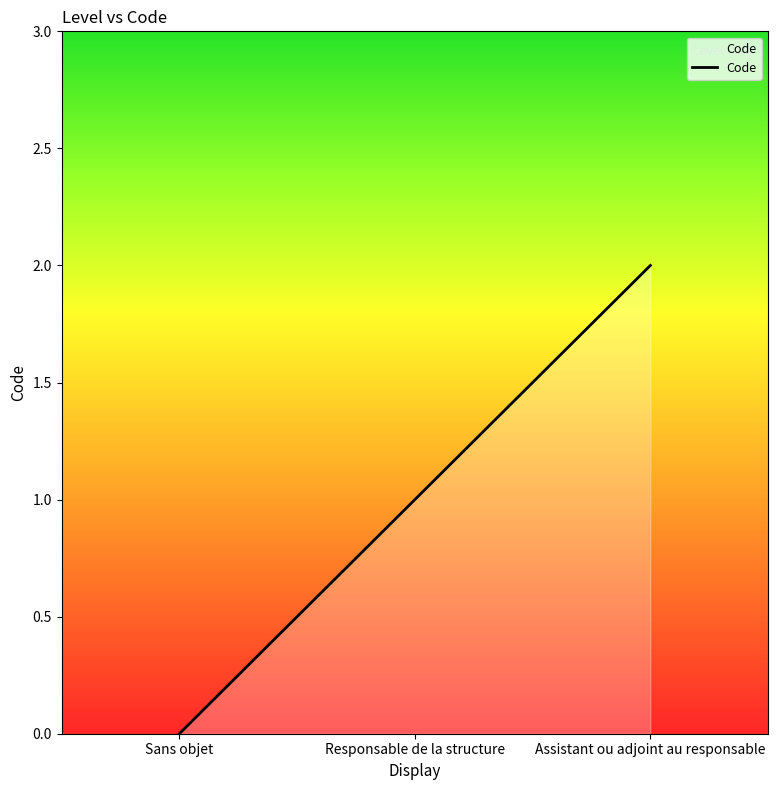

Count the number of categories in the chart.

3